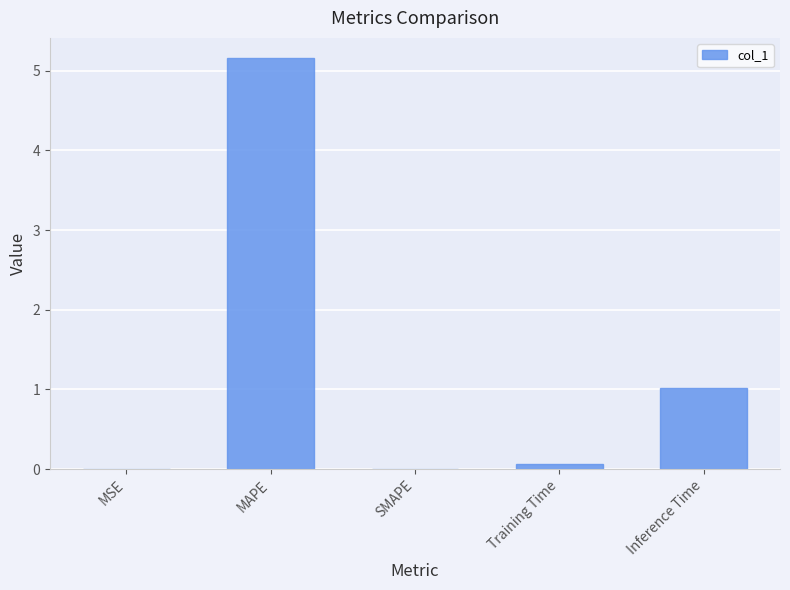

At which label is the value closest to 2?

Inference Time